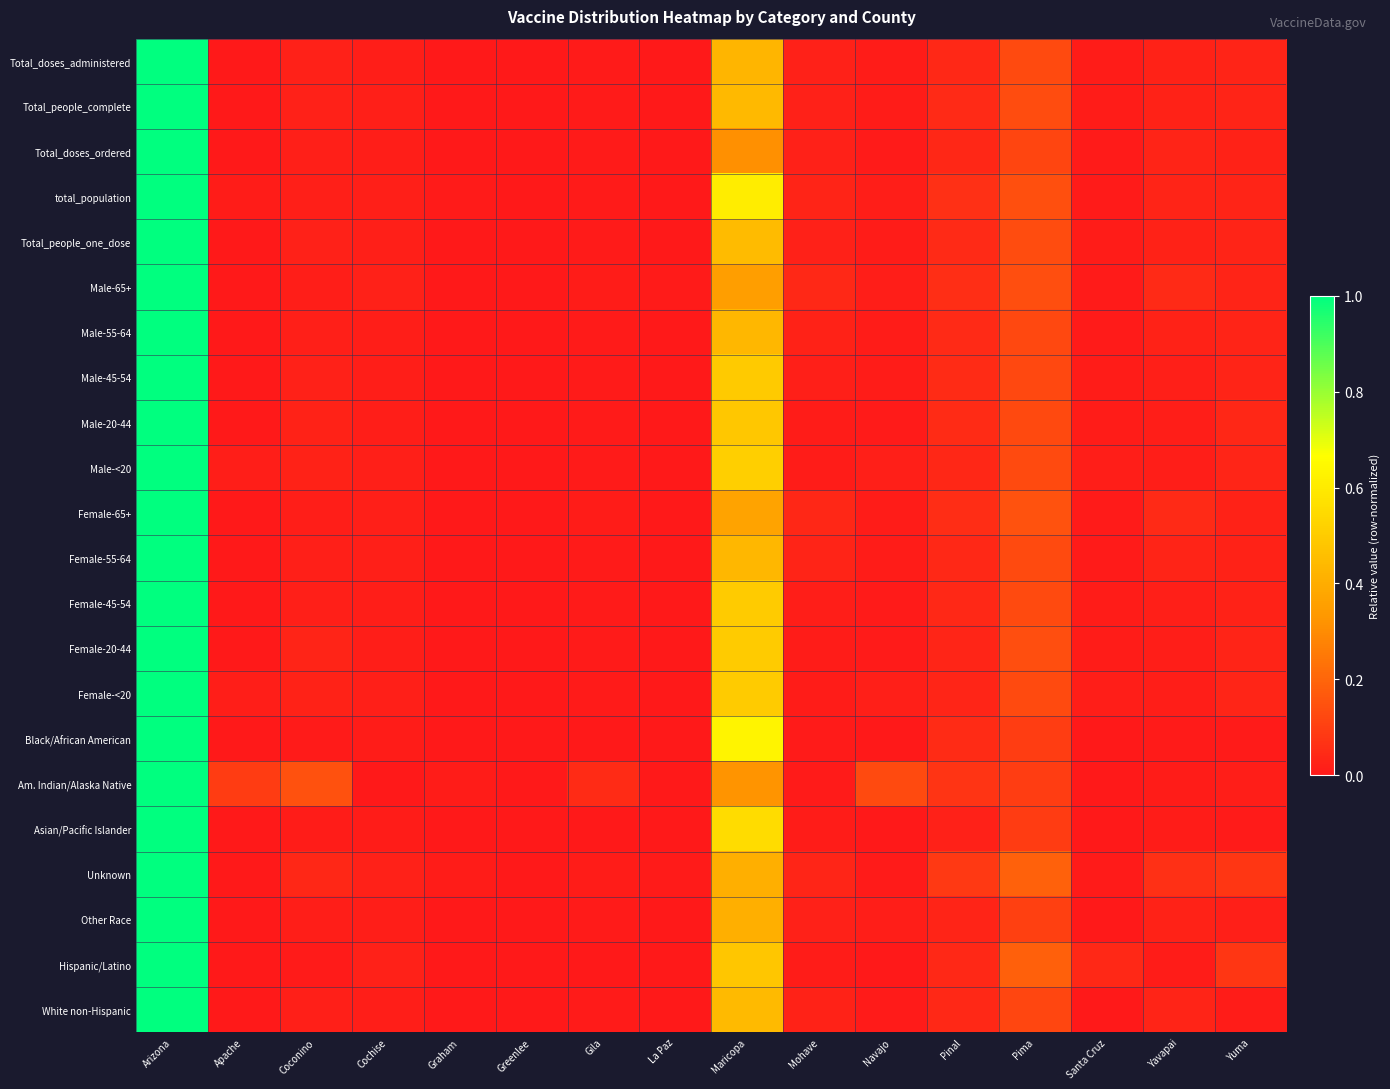

Between Pinal and Santa Cruz, which series saw the biggest shift?

Unknown